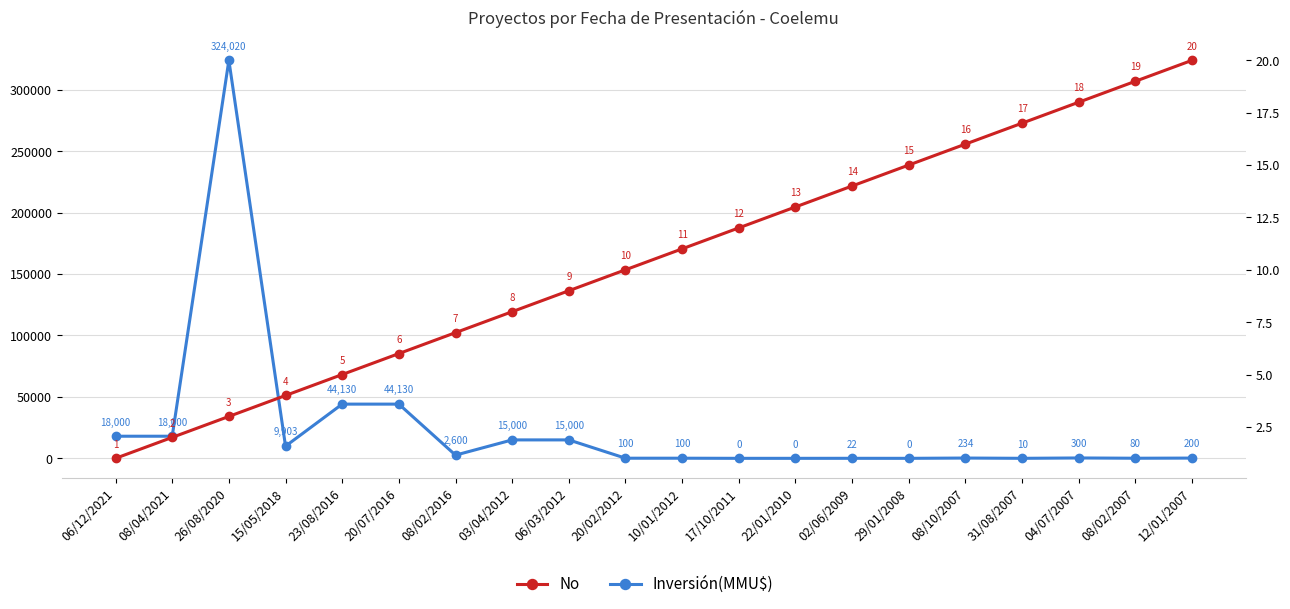

At which label is No closest to 10?

20/02/2012